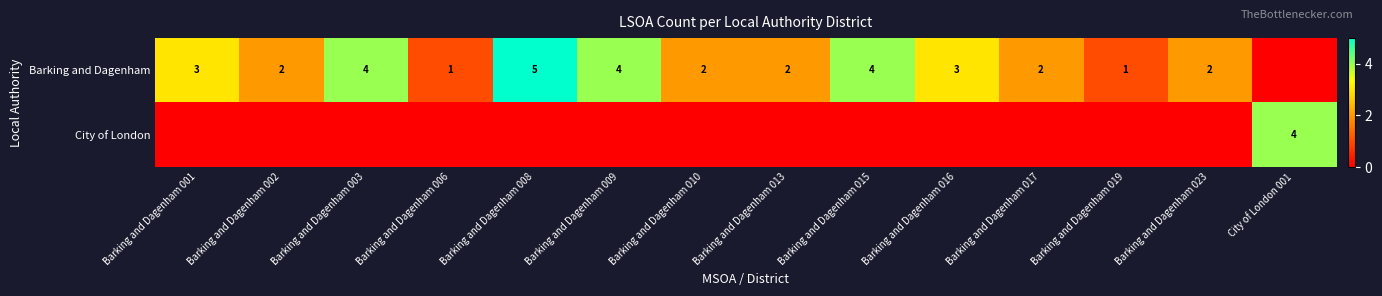

Which category has the lowest value across all series?

City of London 001